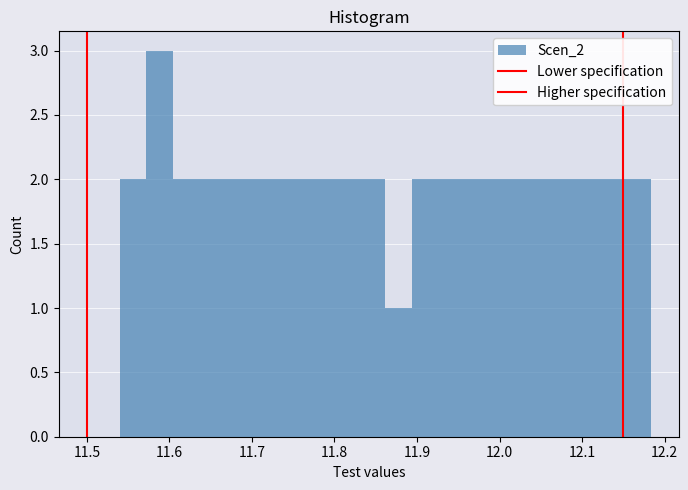

Read against the x-axis, roughly where is the centre of the tallest bar?

11.59